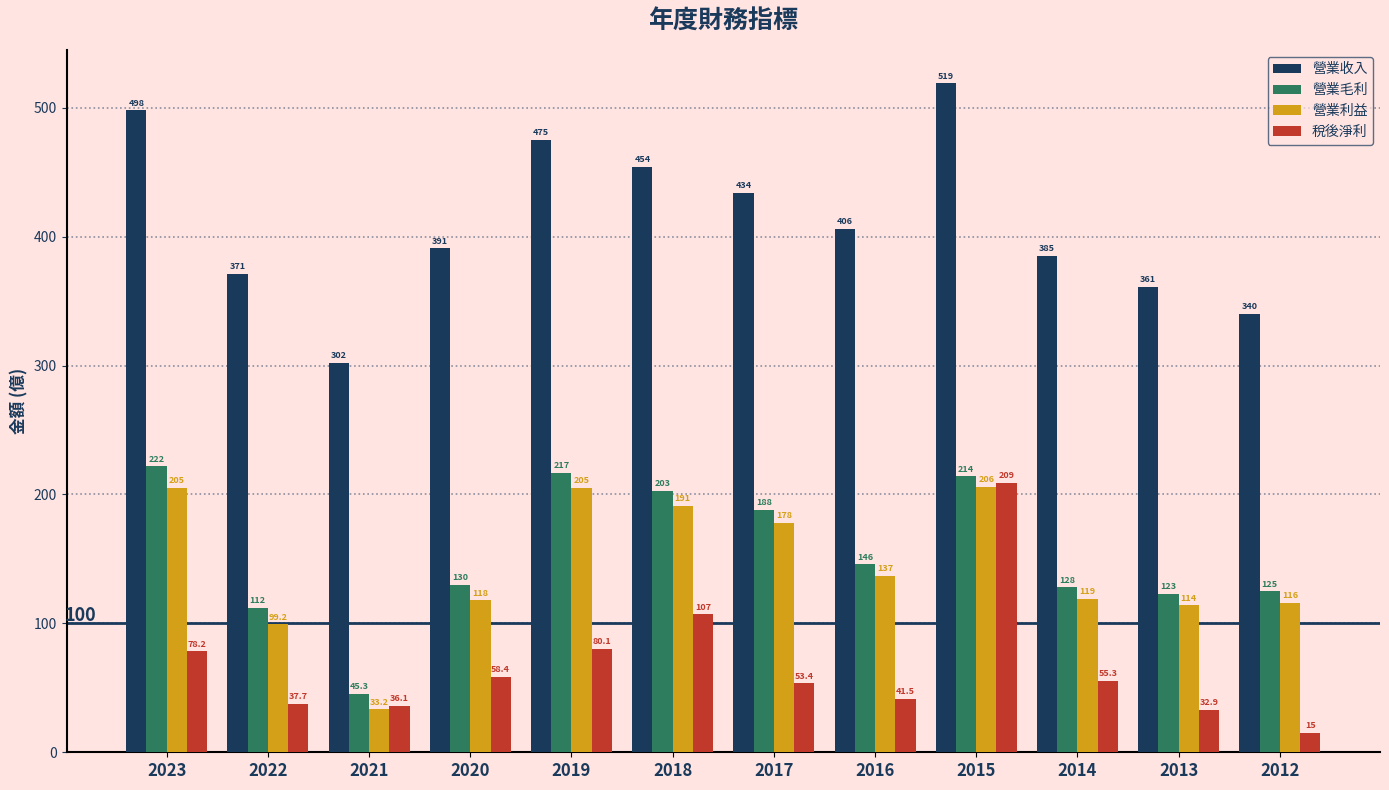

Rank the series by their maximum value, from highest to lowest.

營業收入, 營業毛利, 稅後淨利, 營業利益